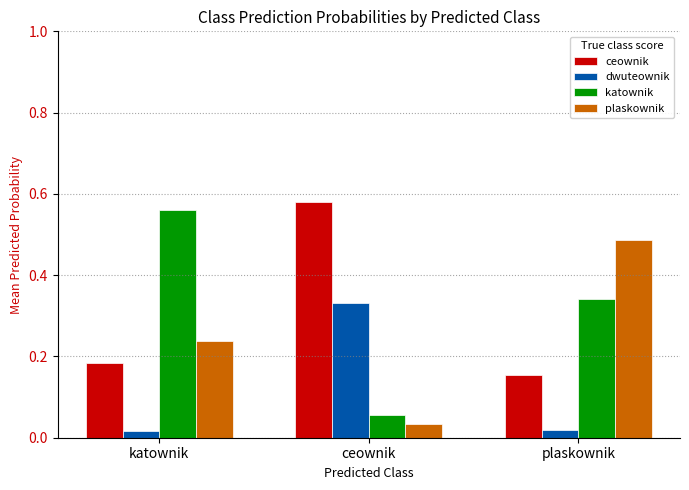

Which category has the highest value in the plaskownik series?

plaskownik